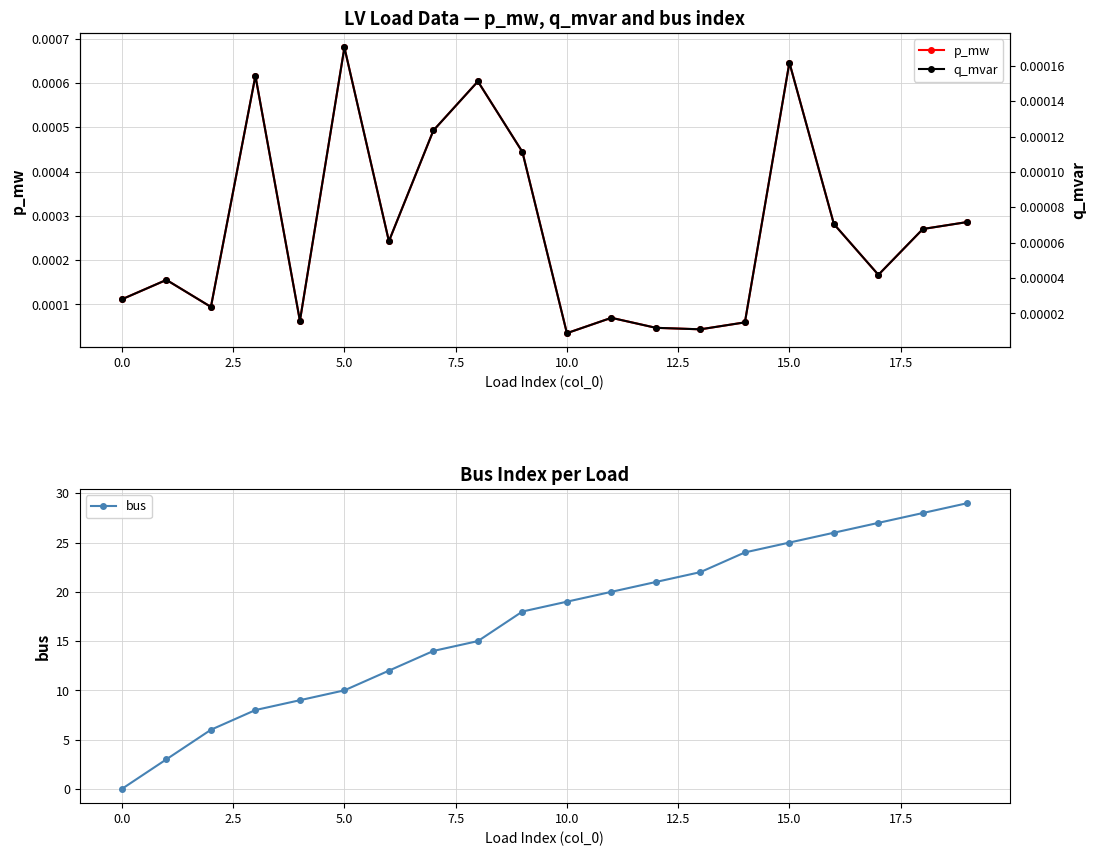

How many times do q_mvar and bus cross each other?

1